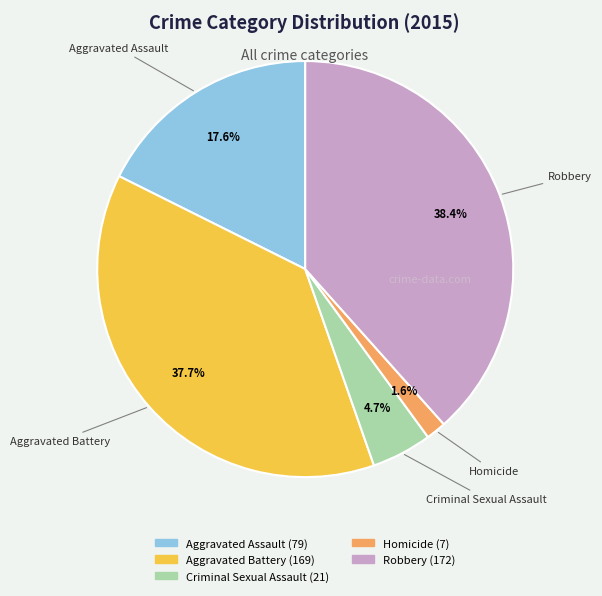

Count the number of slices in the pie.

5